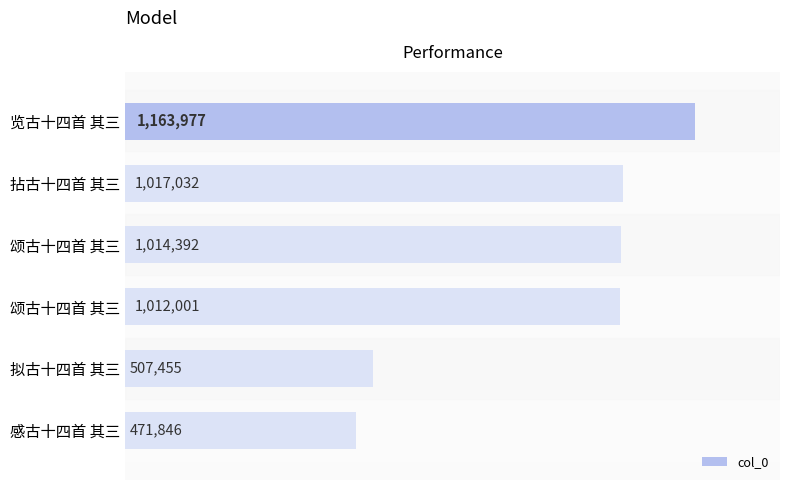

How many categories are shown in the chart?

6